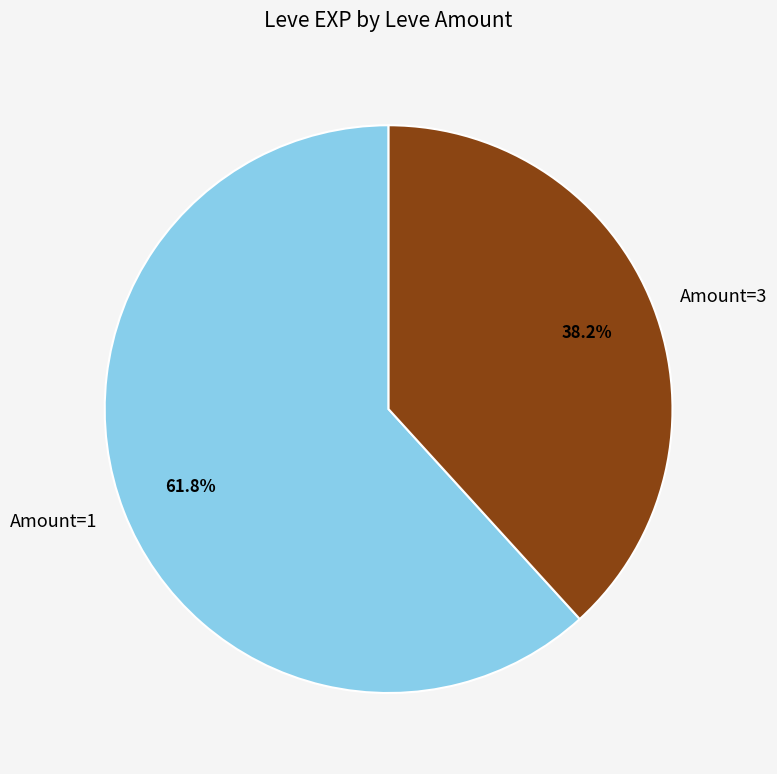

What is the largest slice in the pie chart?

Amount=1